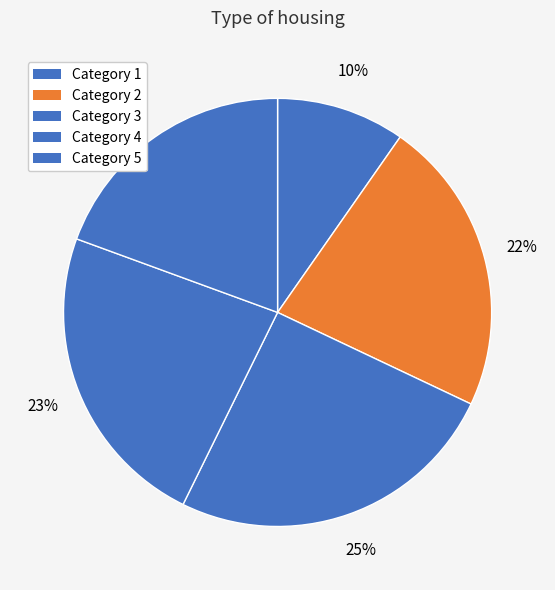

Which category has the biggest portion of the pie?

3